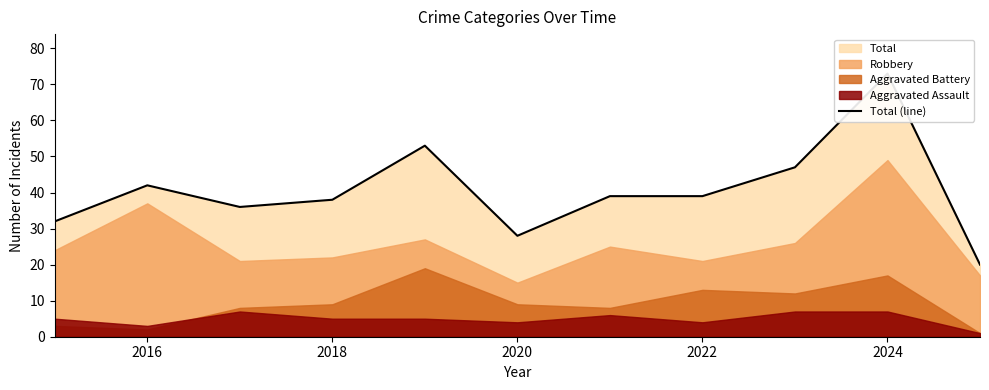

What is the label of the 10th point from the right?

2016